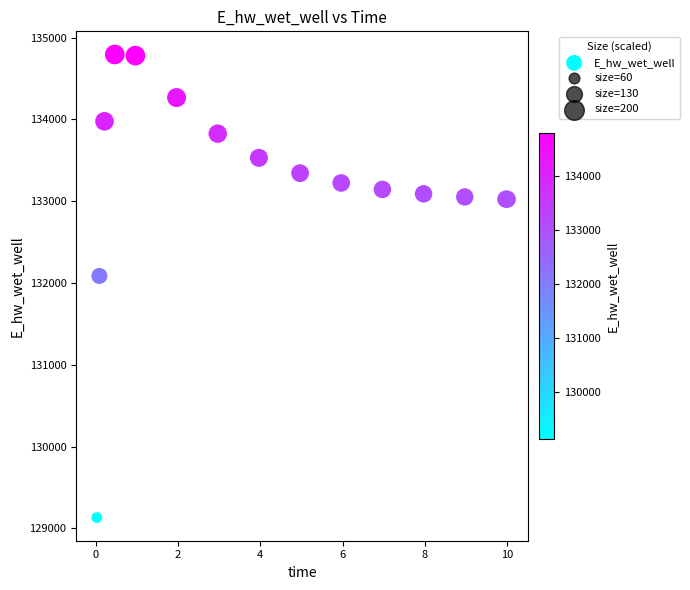

What Y value in the scatter plot is closest to 131962?

132086.4